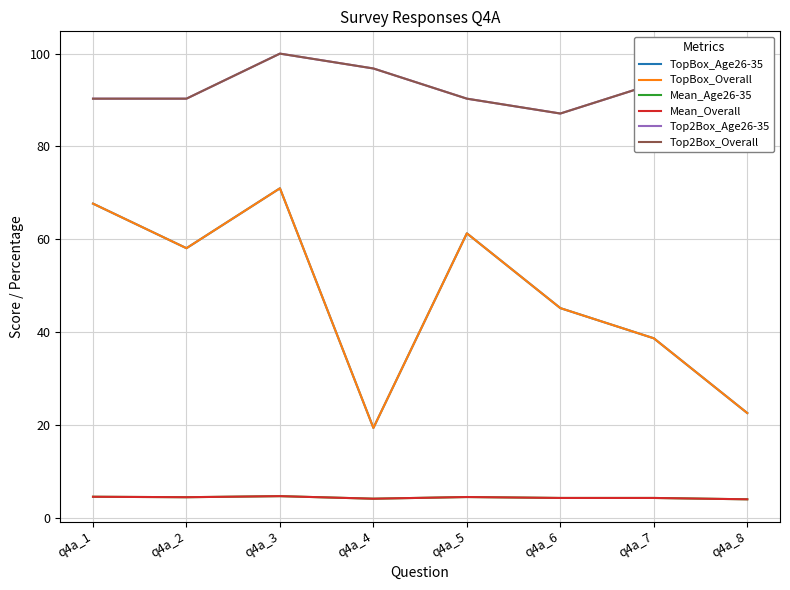

Where is Mean_Overall nearest to the value 4?

q4a_8